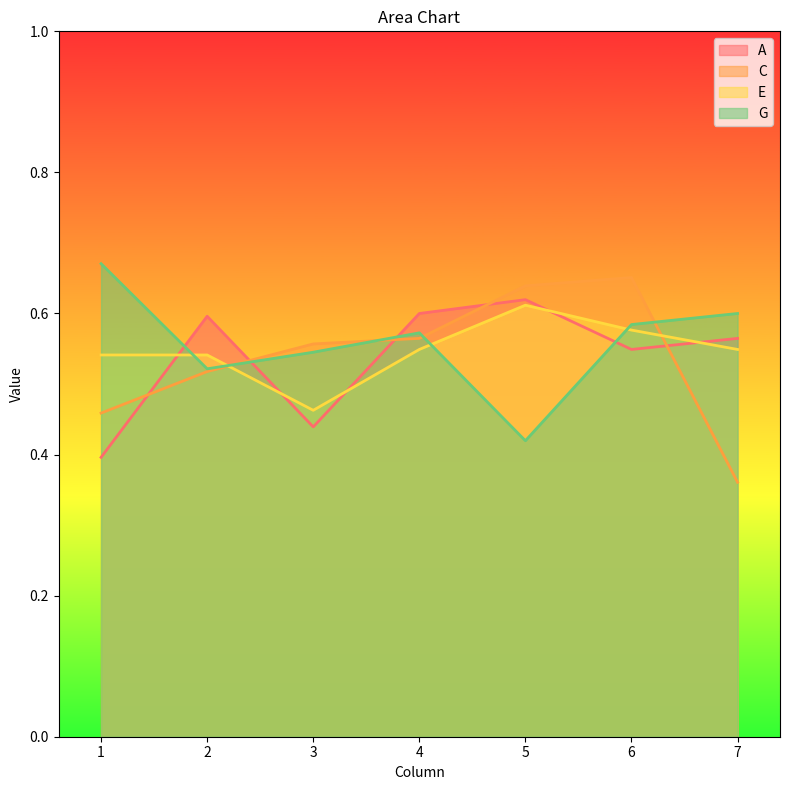

Which series changed the most between 3 and 6?

E